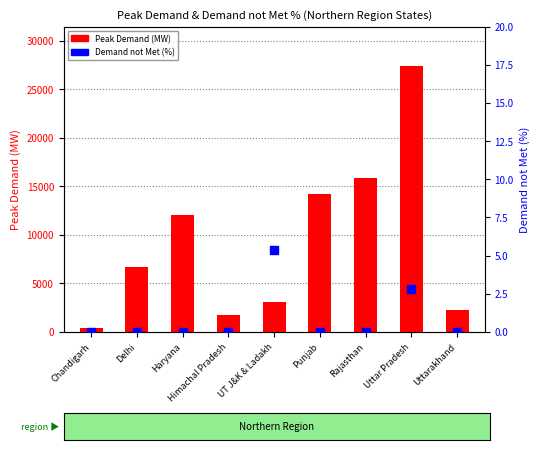

At which category is the sum across all series the highest?

Uttar Pradesh